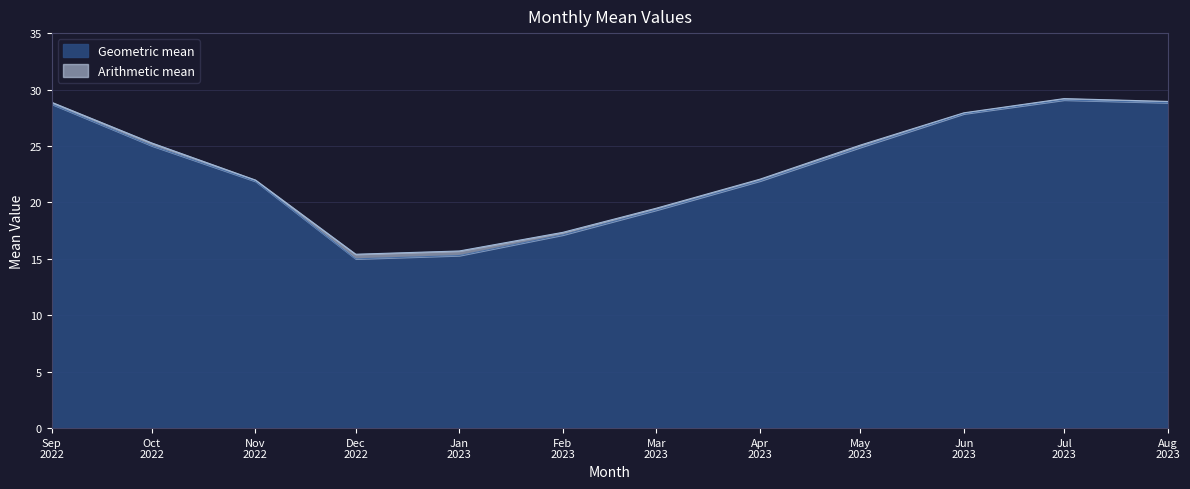

What is the difference between the second highest and minimum values in the Geometric mean series?

13.8